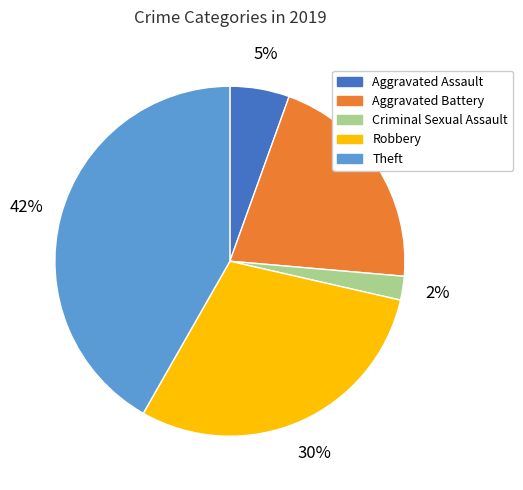

Is there any slice that represents more than half of the pie?

No